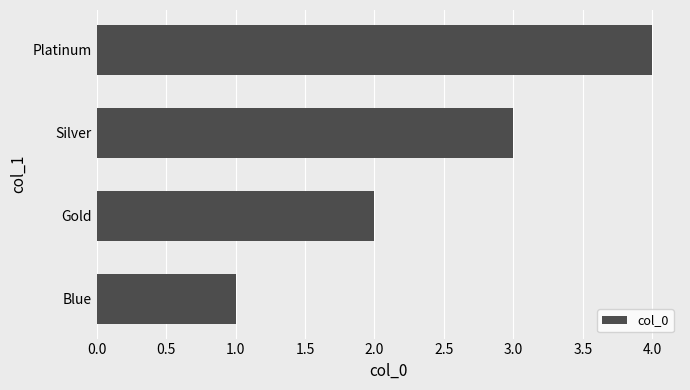

What is the difference between the maximum and minimum values?

3